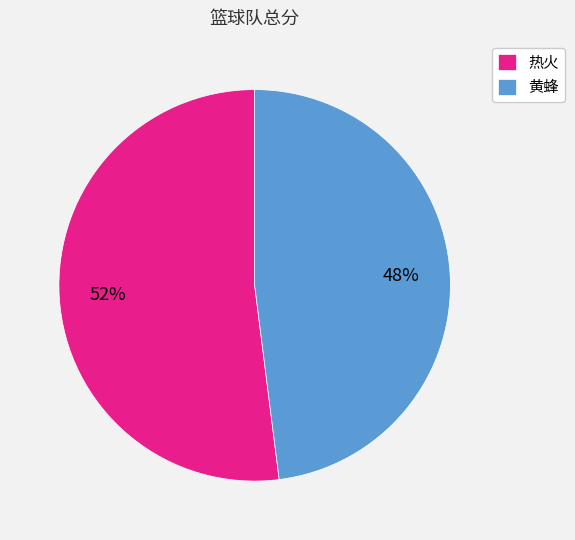

What is the ratio of the value at 热火 to the value at 黄蜂?

1.1